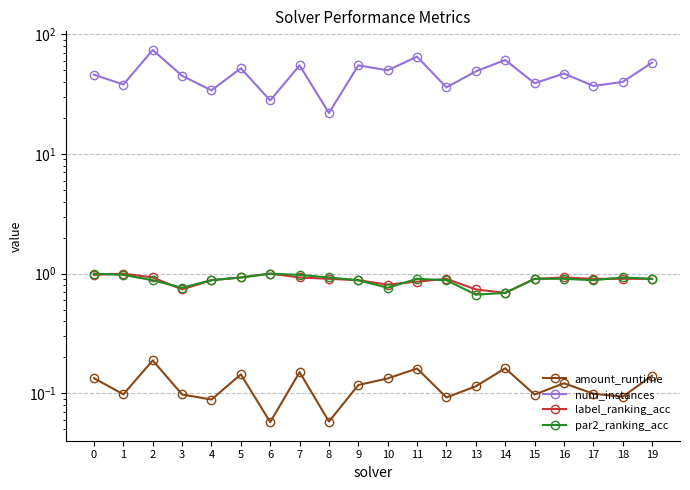

In num_instances, how many points are lower than both neighbors (excluding endpoints)?

8